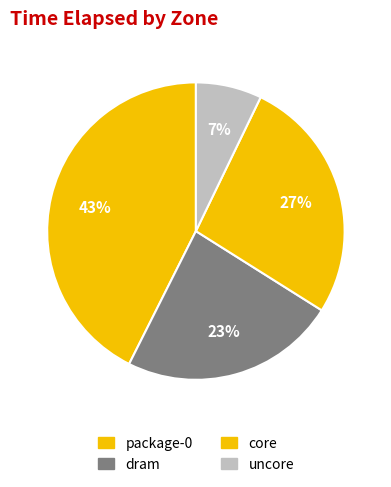

Count the number of slices in the pie.

4